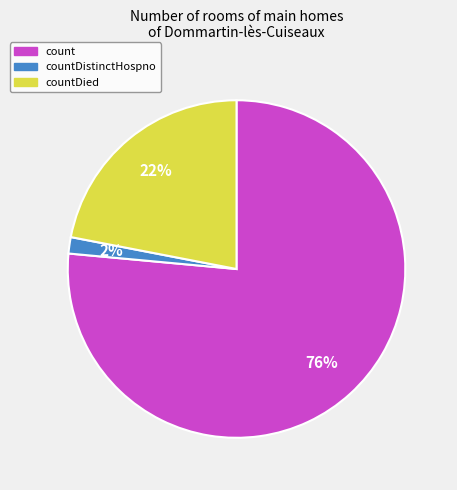

To the nearest percent, what is the average slice percentage?

33%